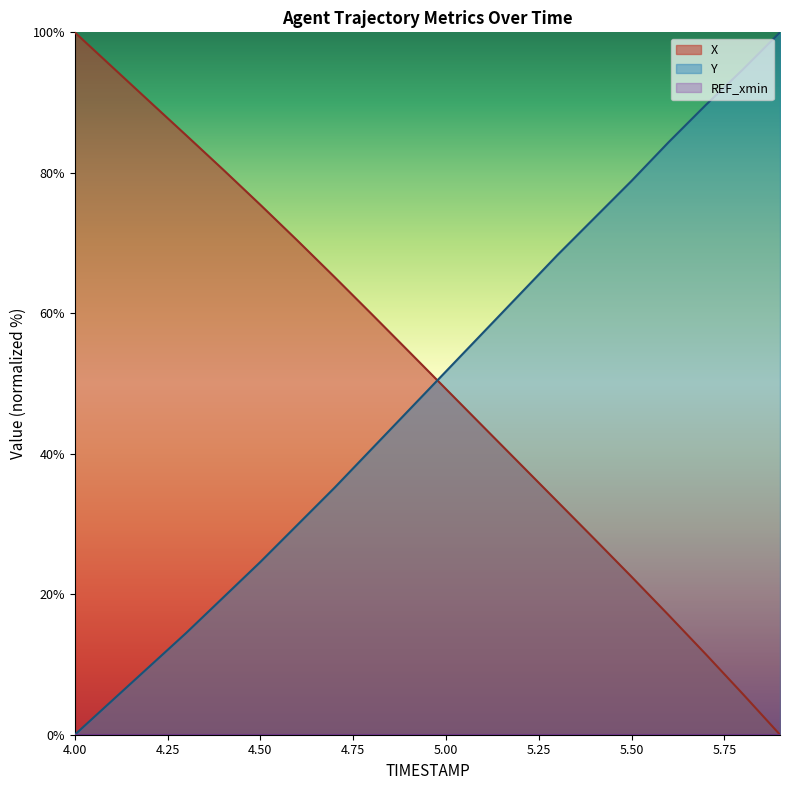

What is the value of the X point at the 6th from the left?

75.4